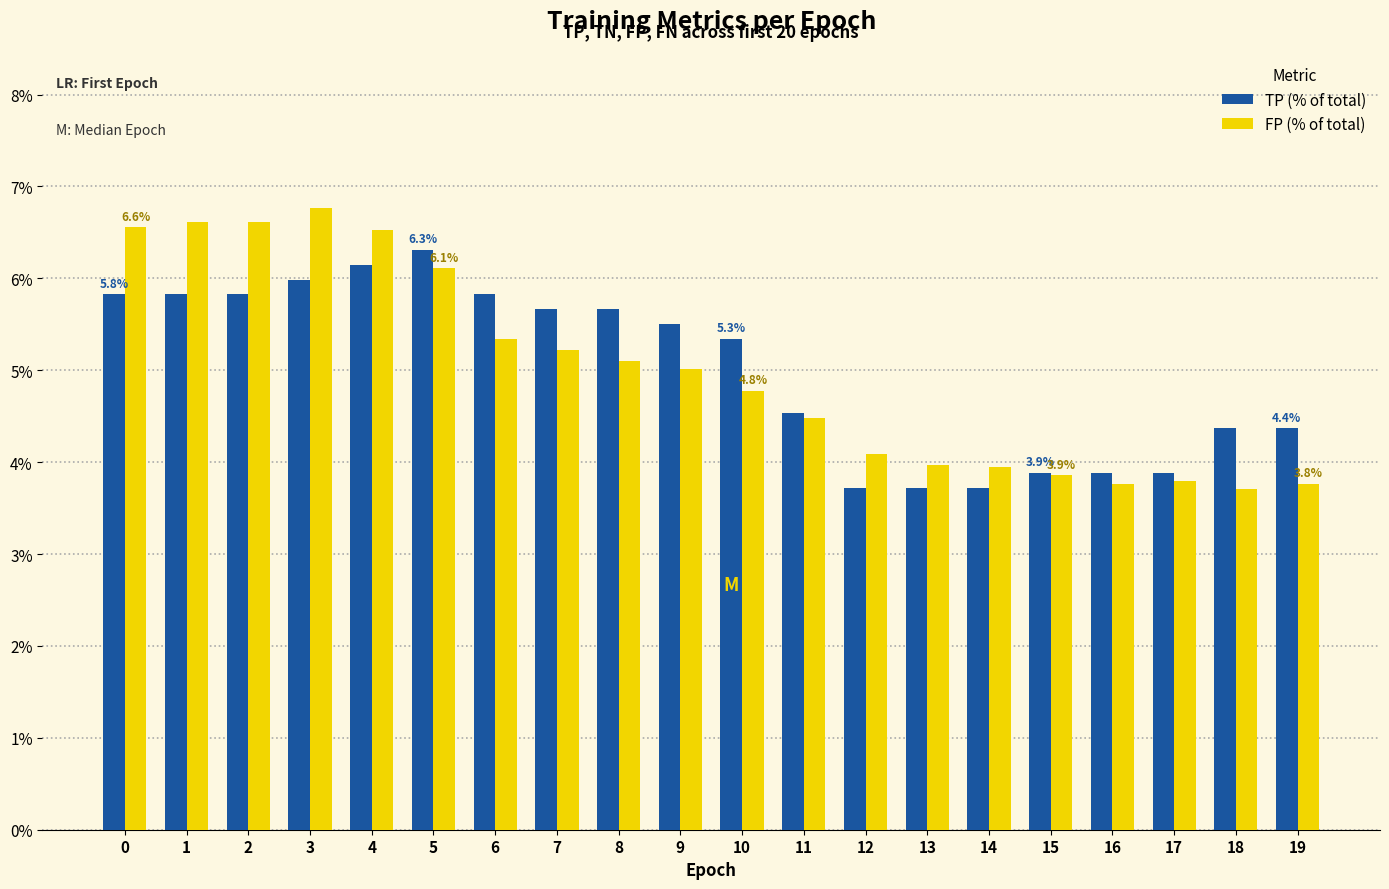

How many distinct data groups are displayed?

2